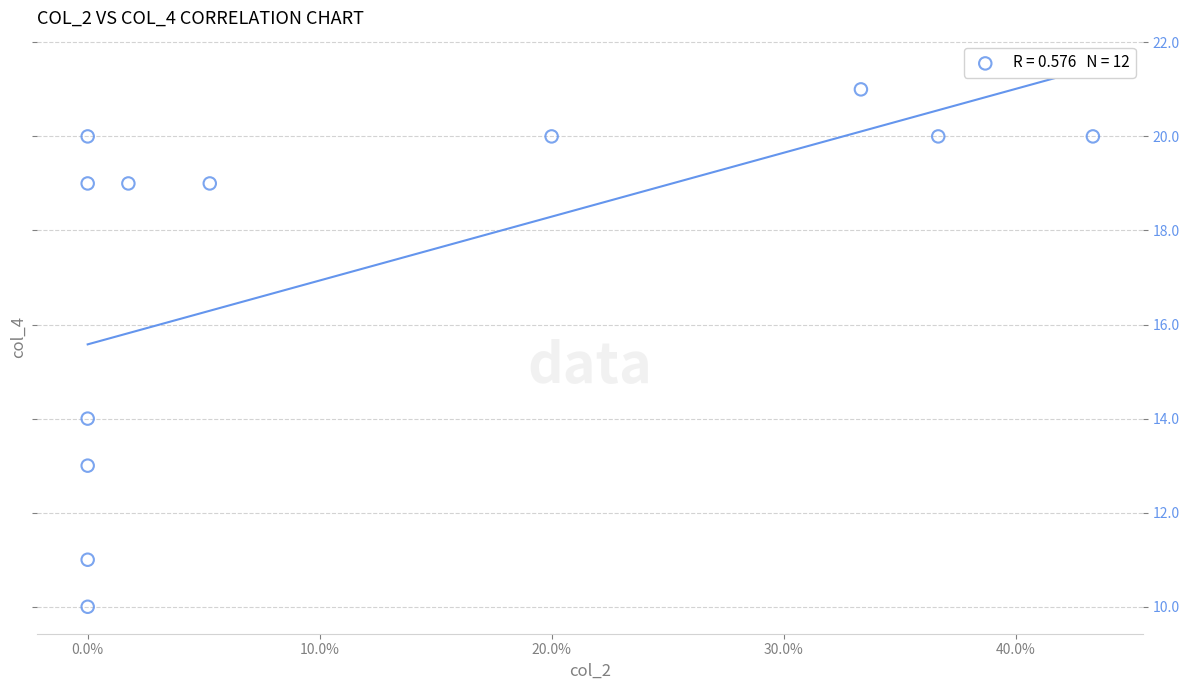

What is the average Y value?

17